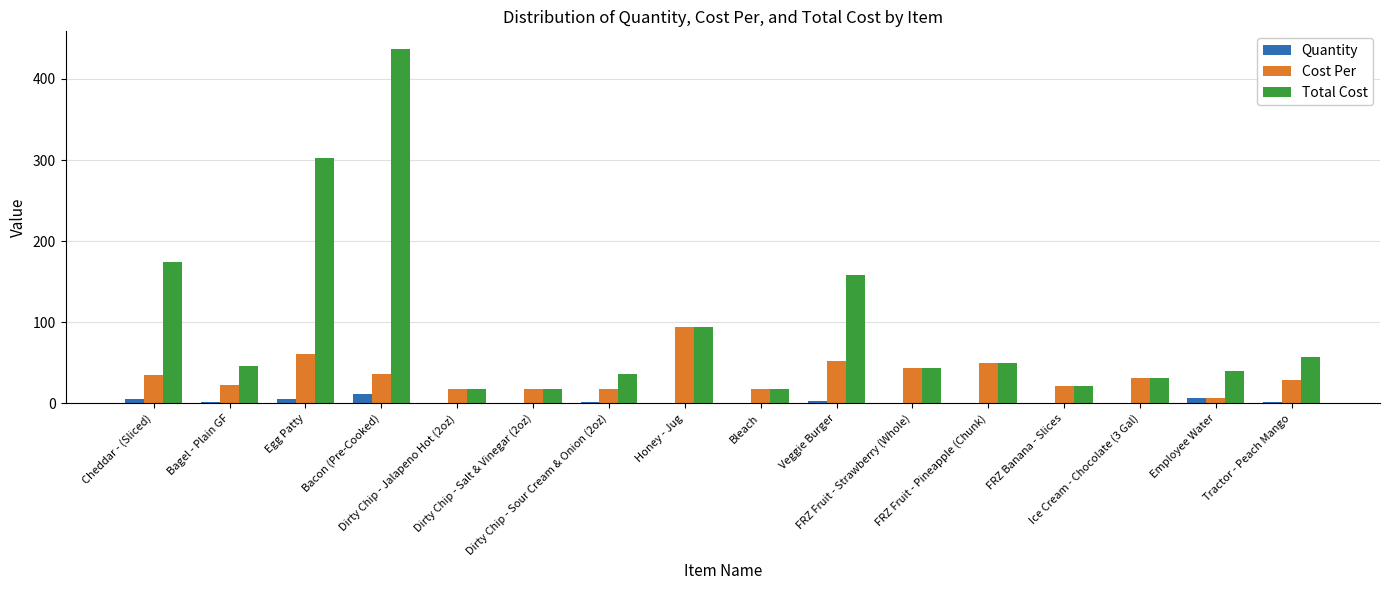

The Quantity series shows 2.0 at Bagel - Plain GF. True or false?

True